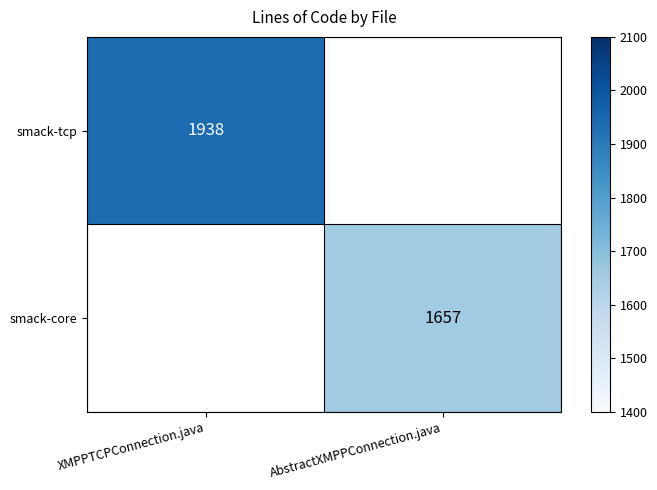

At how many categories does at least one series exceed 1752?

1